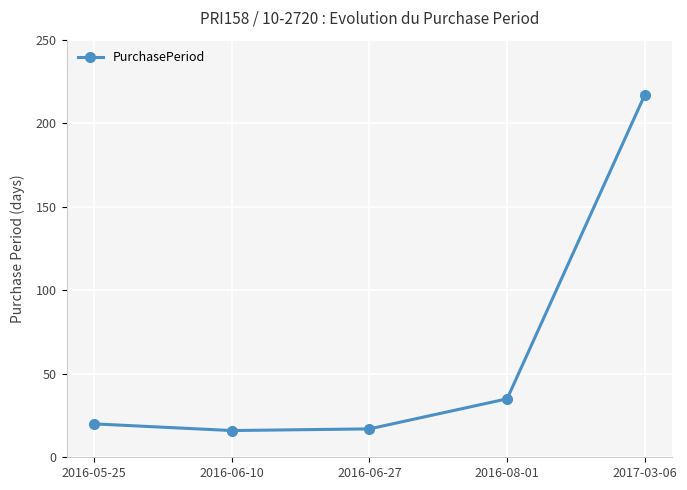

What position from the left is 2017-03-06?

5